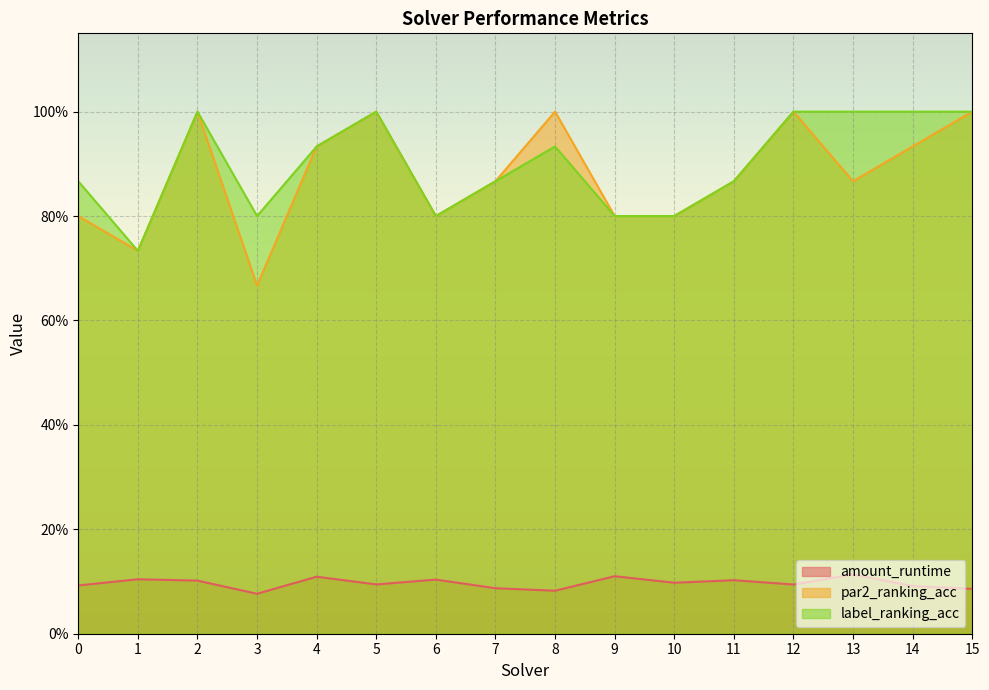

Rank the categories by amount_runtime value from highest to lowest.

13, 9, 4, 1, 6, 11, 2, 10, 5, 12, 0, 14, 7, 15, 8, 3